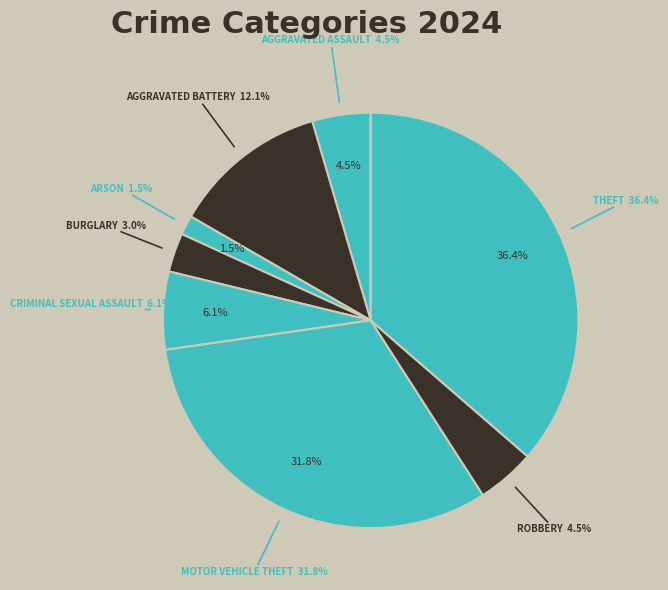

To the nearest percent, what is the difference between the largest and smallest slice percentages?

35%